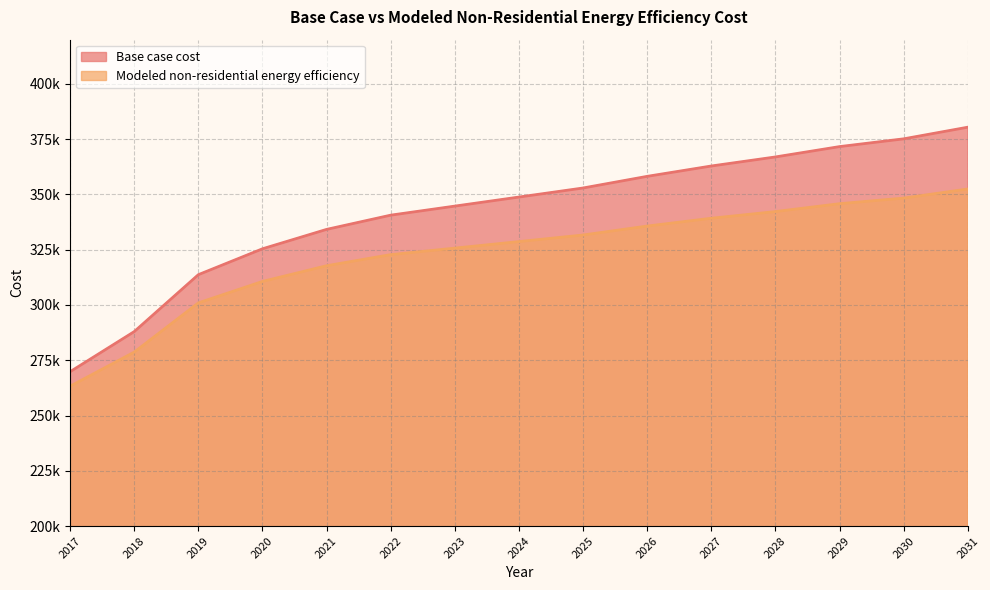

What is the spread (max minus min) of values at 2019?

12760.3